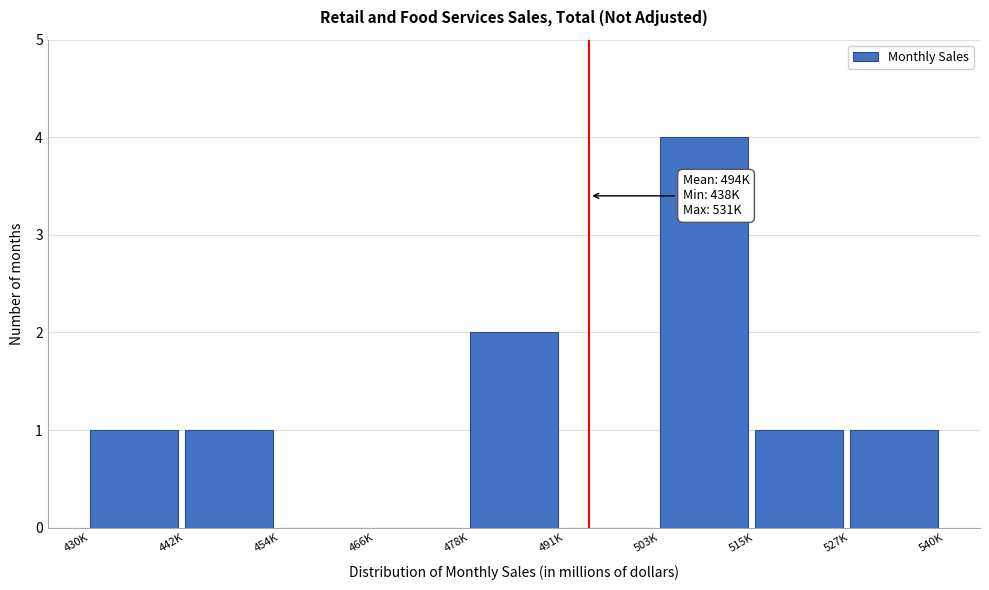

Reading left to right, what are all the values shown in this chart?

430K=1	442K=1	454K=0	466K=0	478K=2	491K=0	503K=4	515K=1	527K=1